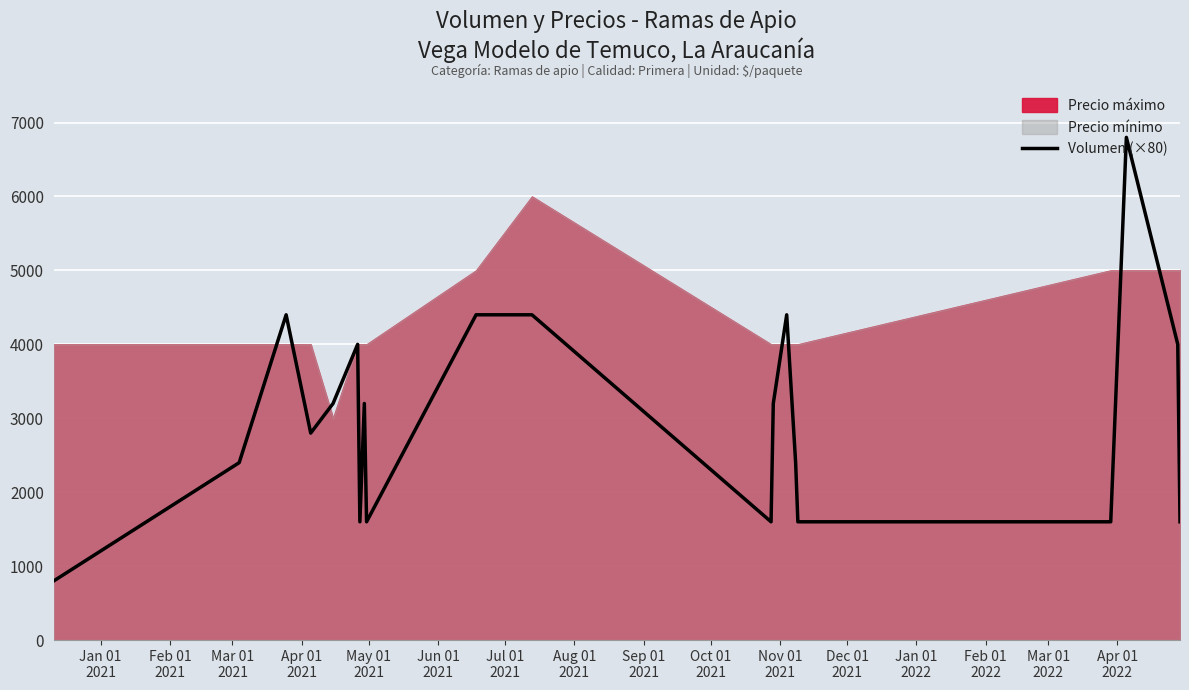

What is the lowest value of the Volumen (×80) series?

800